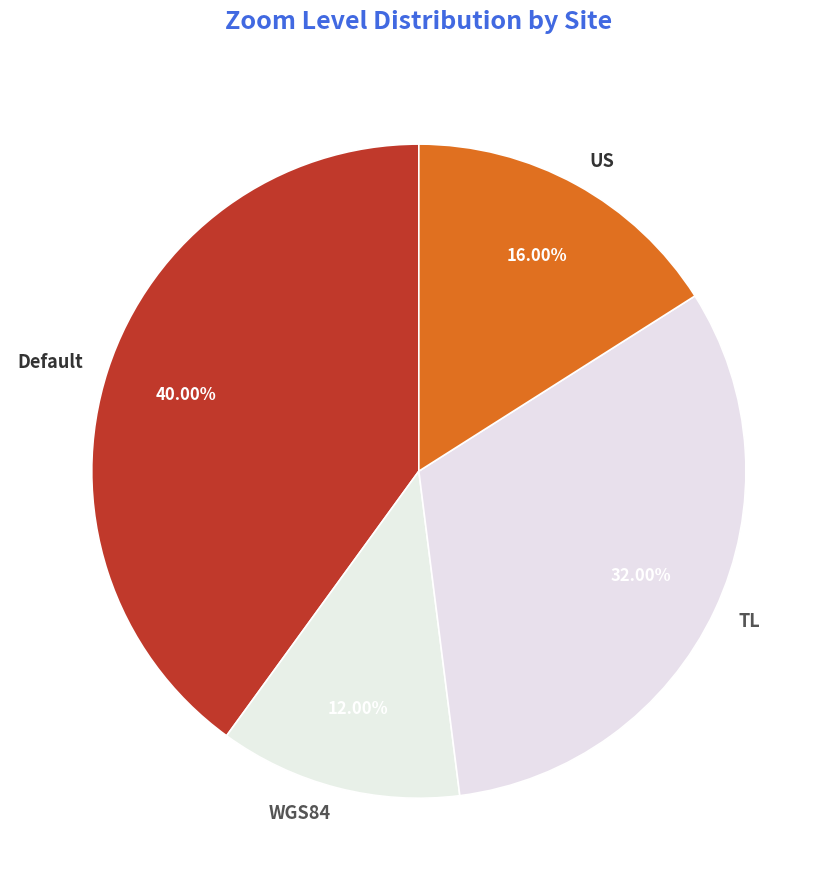

Which has a higher value, US or TL?

TL